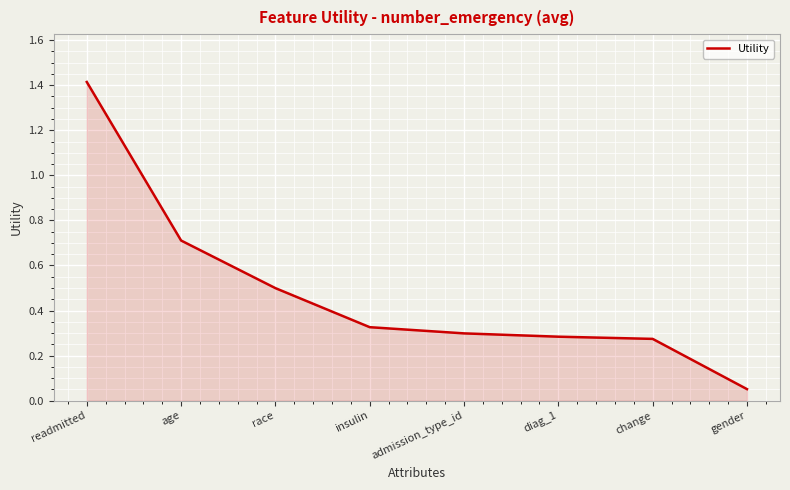

What is the maximum value shown in the chart?

1.4